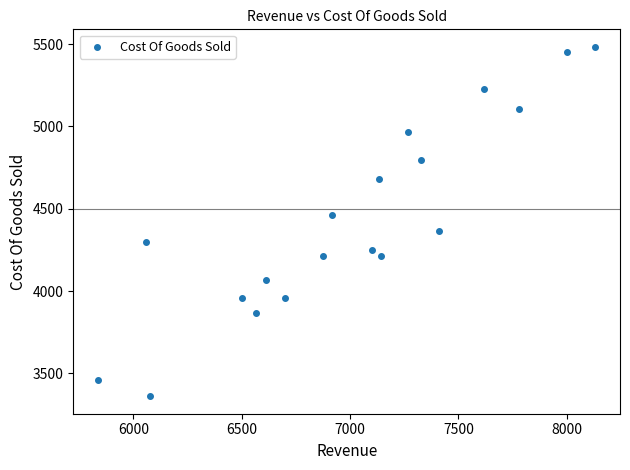

What is the range of X values (max minus min)?

2294